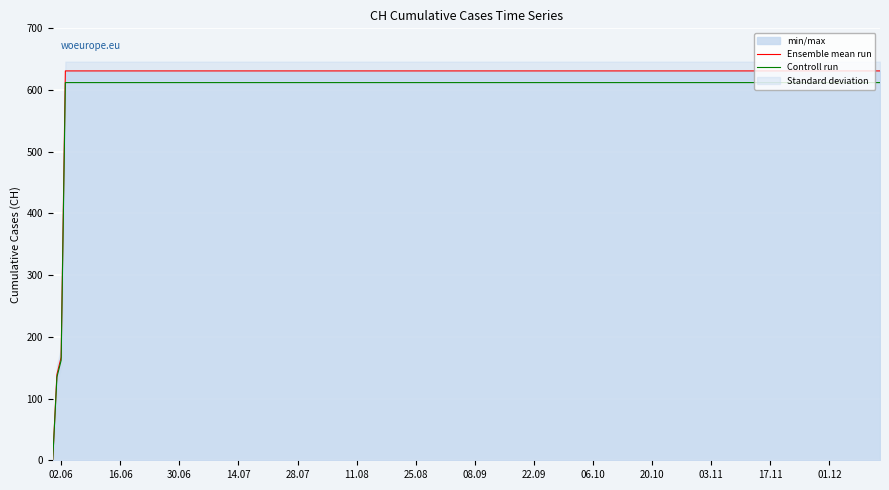

What is the total value across all series at 06.10?

1243.1